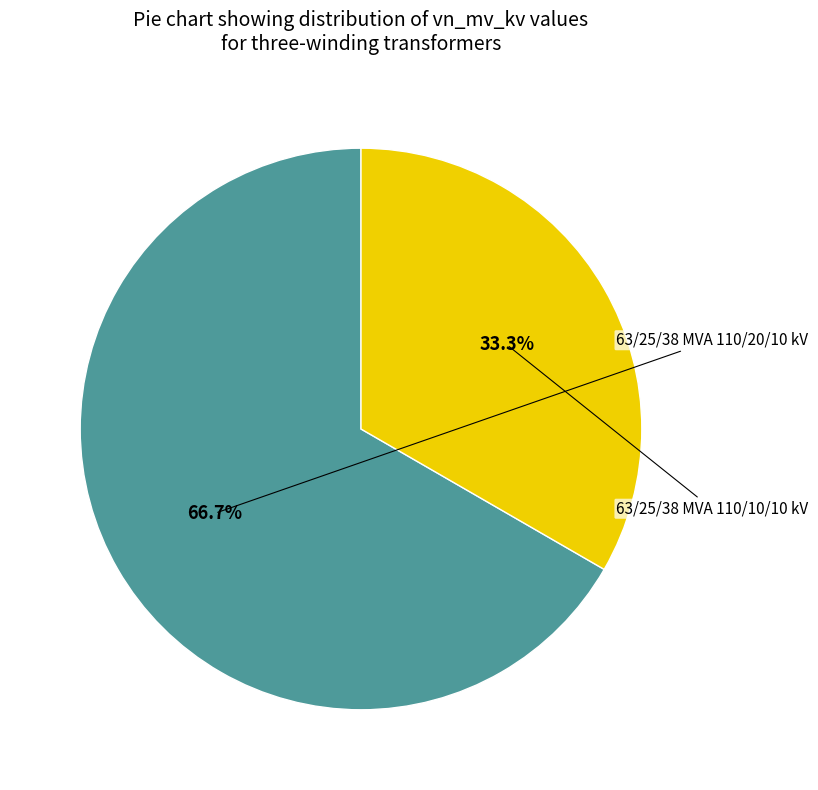

Is there any slice that represents more than half of the pie?

Yes